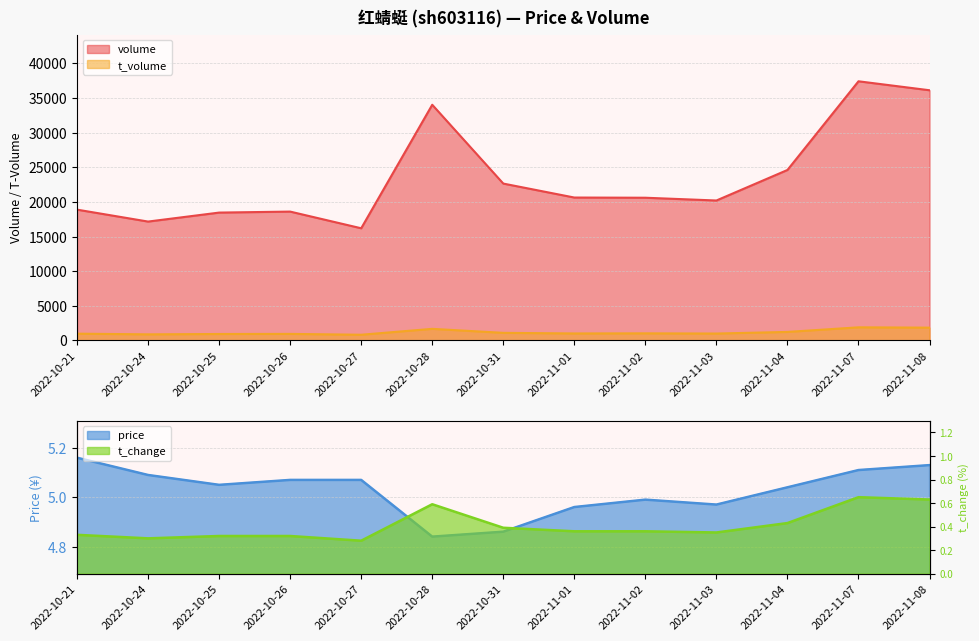

What are all the series names shown in the legend?

volume, t_volume, price, t_change